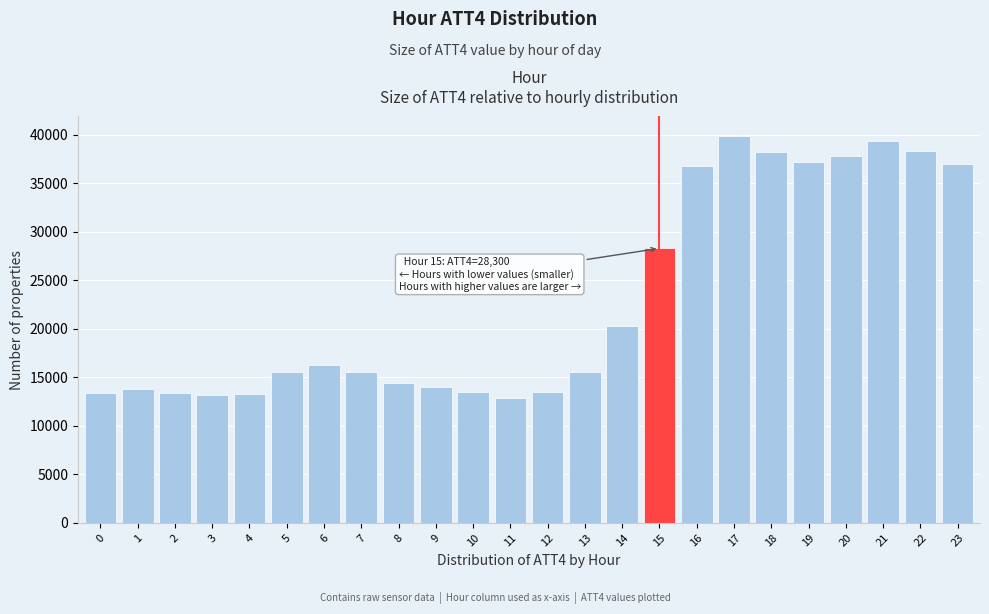

What is the difference between the values at 0 and 18?

24800